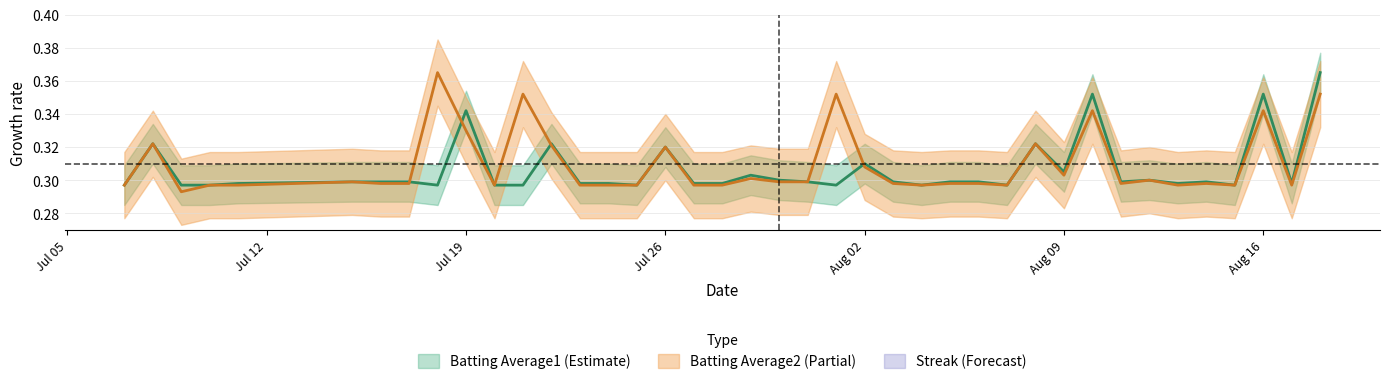

How many Streak values are between 0 and 1?

15